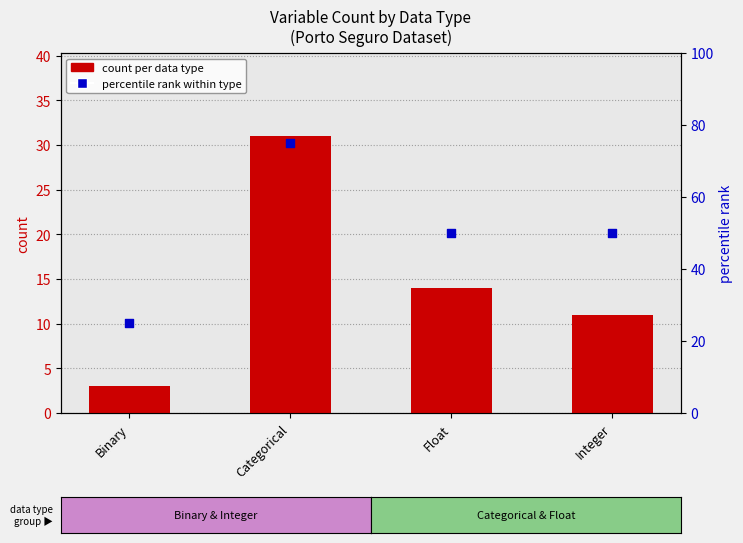

What is the total value across all series at Categorical?

106